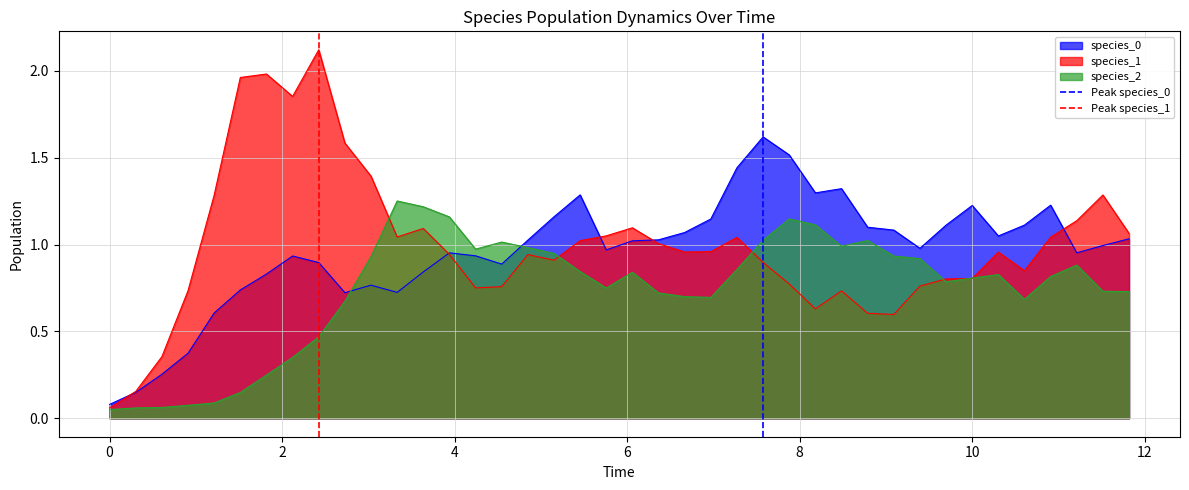

True or false: species_2 and species_0 intersect in this chart.

True